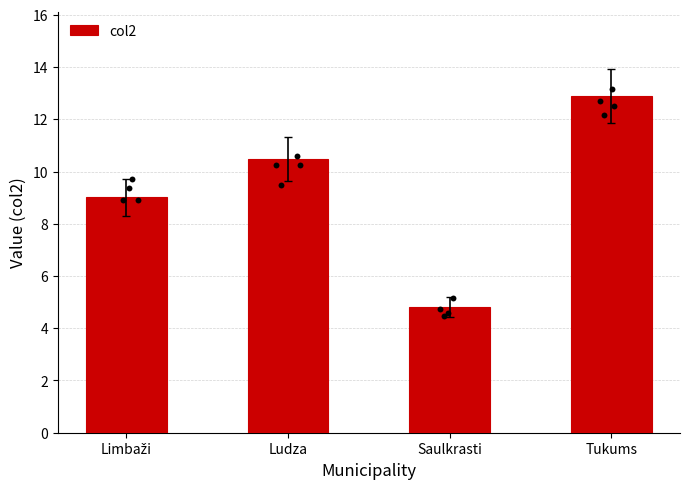

What is the ratio of the value at Ludza to the value at Tukums?

0.8